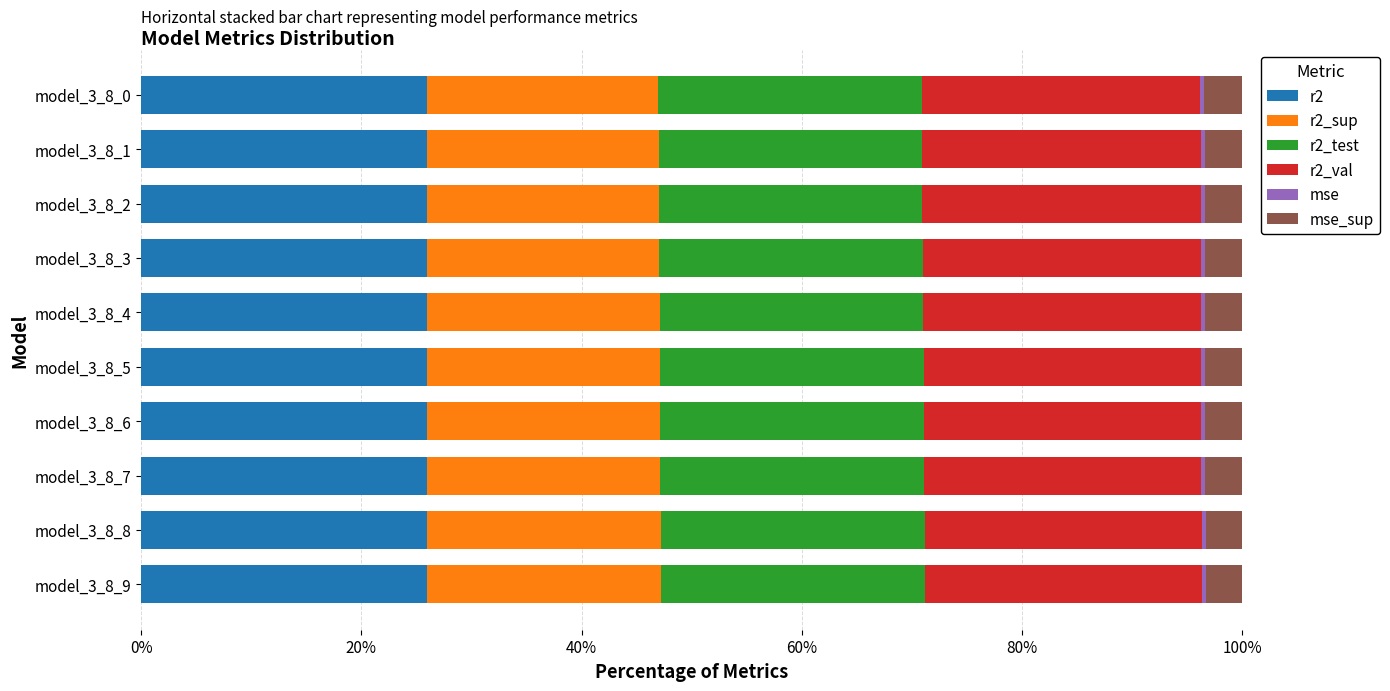

True or false: r2 has a value of 8.8 at model_3_8_7.

False